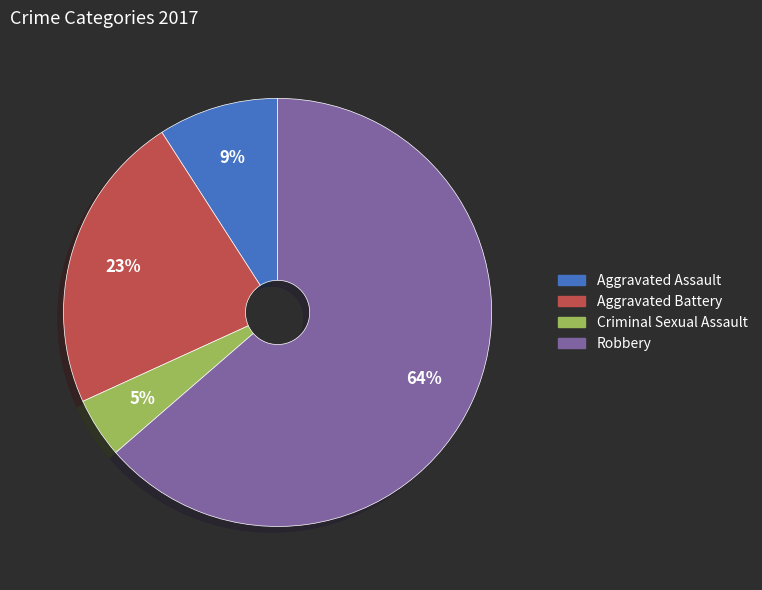

How many slices are in this pie chart?

4